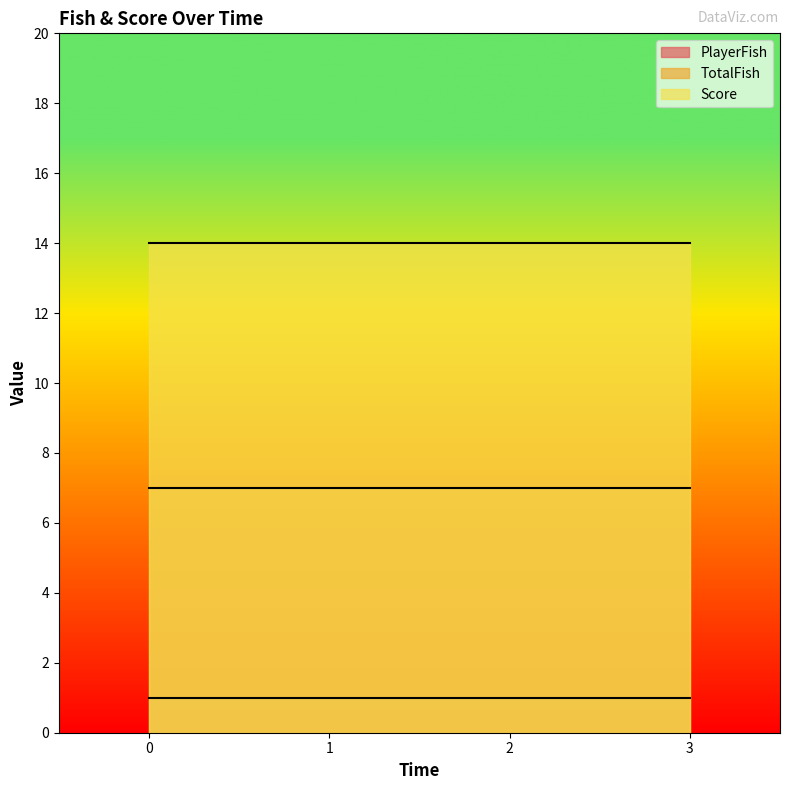

Reading right to left, list all the values displayed in this chart.

PlayerFish: 1	1	1	1
TotalFish: 7	7	7	7
Score: 14	14	14	14